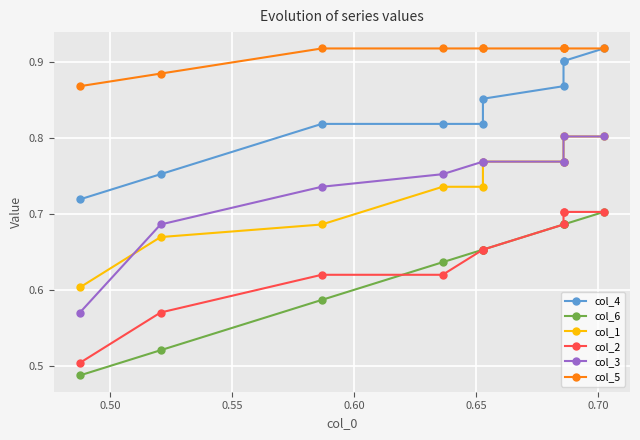

What is the value of the col_4 point at the 4th from the left?

0.8